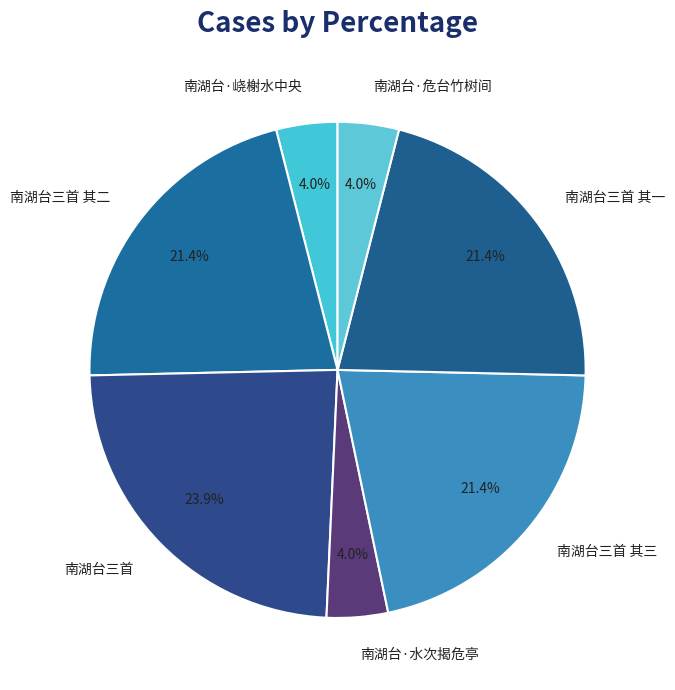

To the nearest percent, what portion does 南湖台三首 其二 represent?

21%